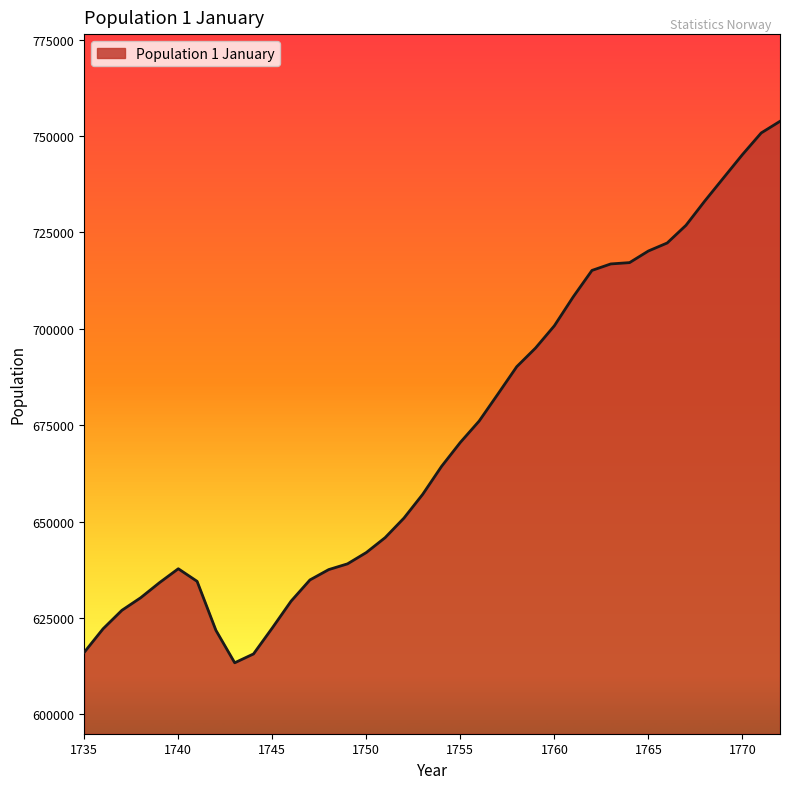

What is the greatest value displayed?

753835